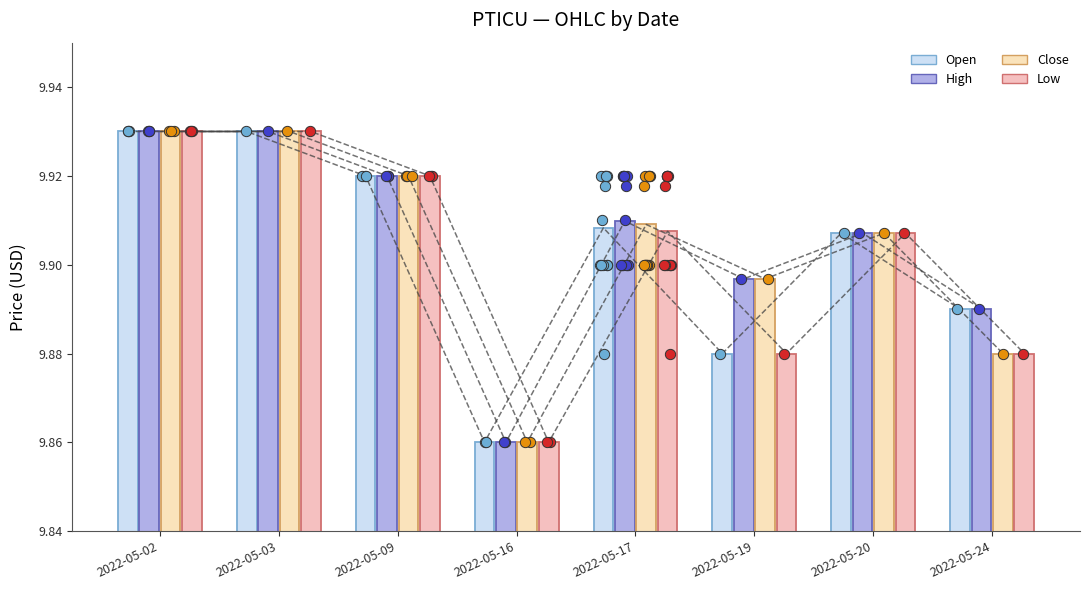

Which series has the largest total across all categories?

High